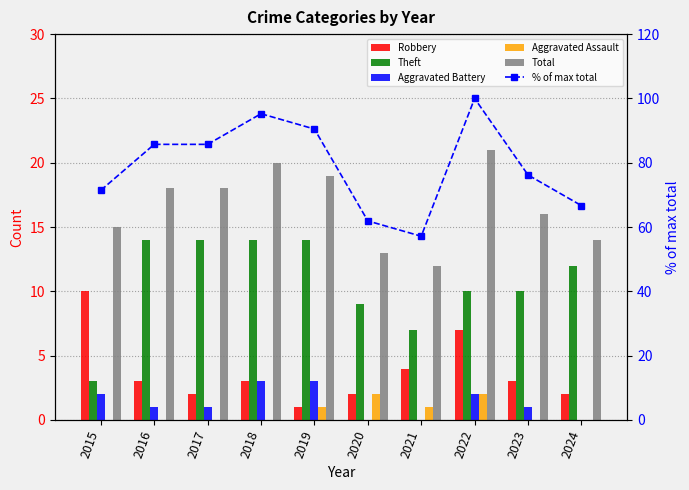

What is the greatest value displayed?

100.0